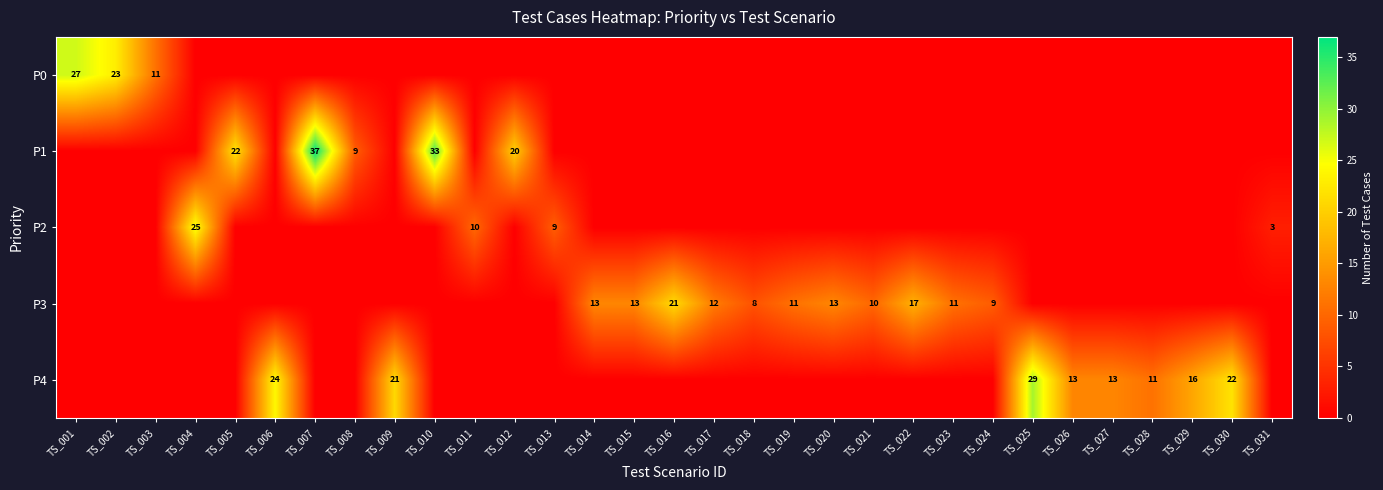

What is the total value across all series at TS_031?

3